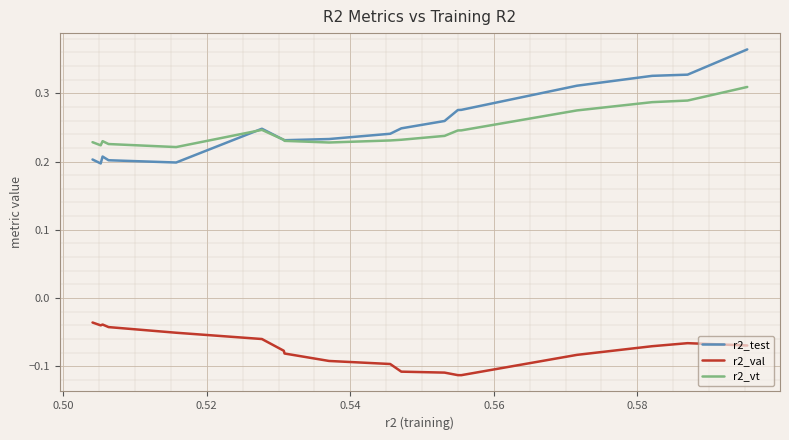

True or false: r2_val and r2_vt intersect in this chart.

False